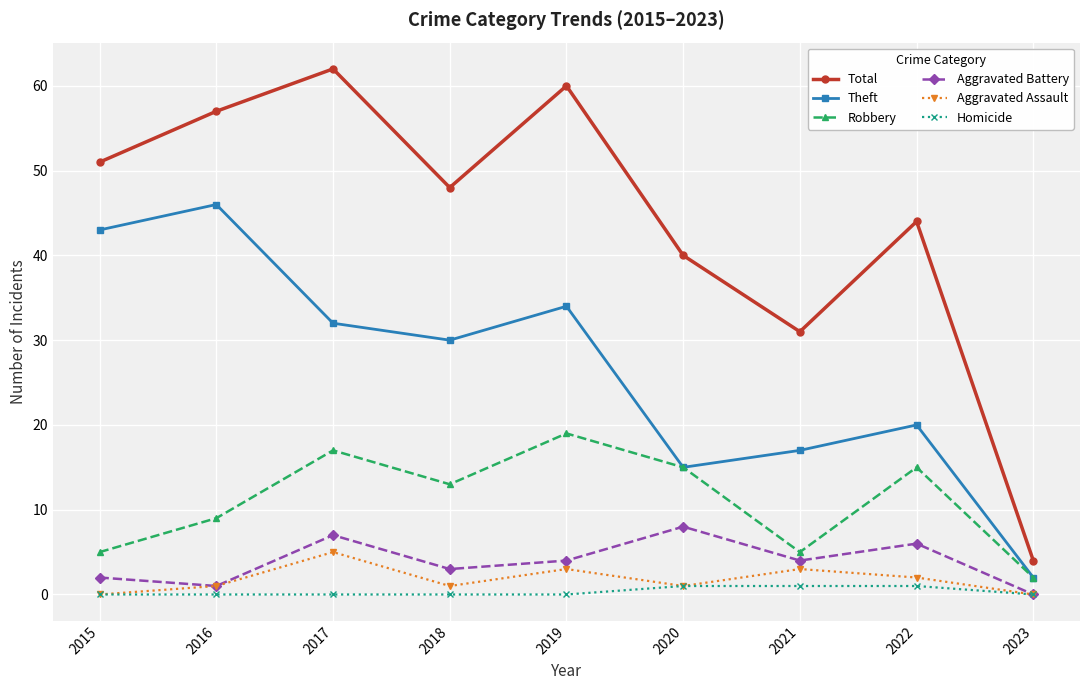

Where is Total nearest to the value 33?

2021